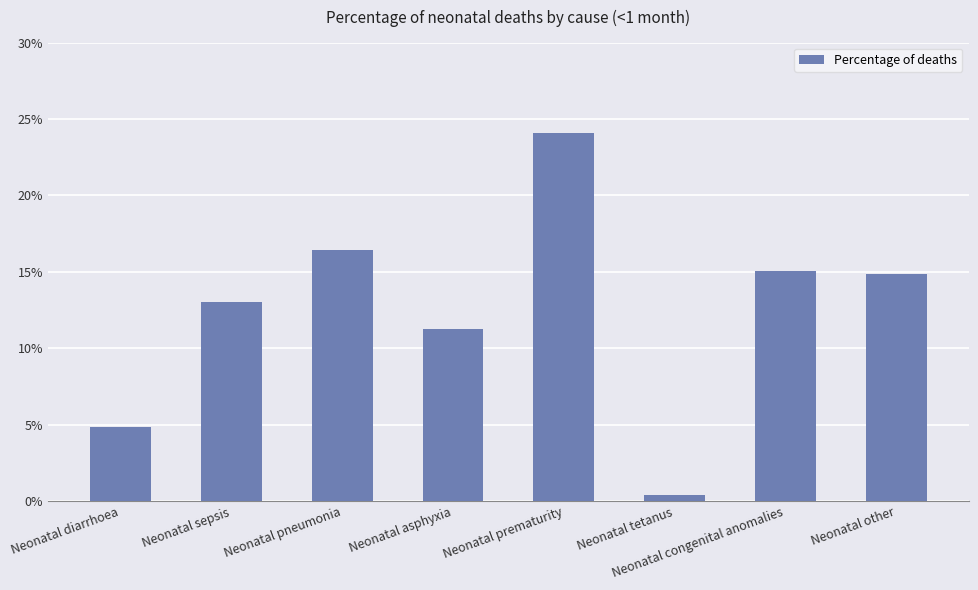

Between Neonatal tetanus and Neonatal asphyxia, which is larger?

Neonatal asphyxia